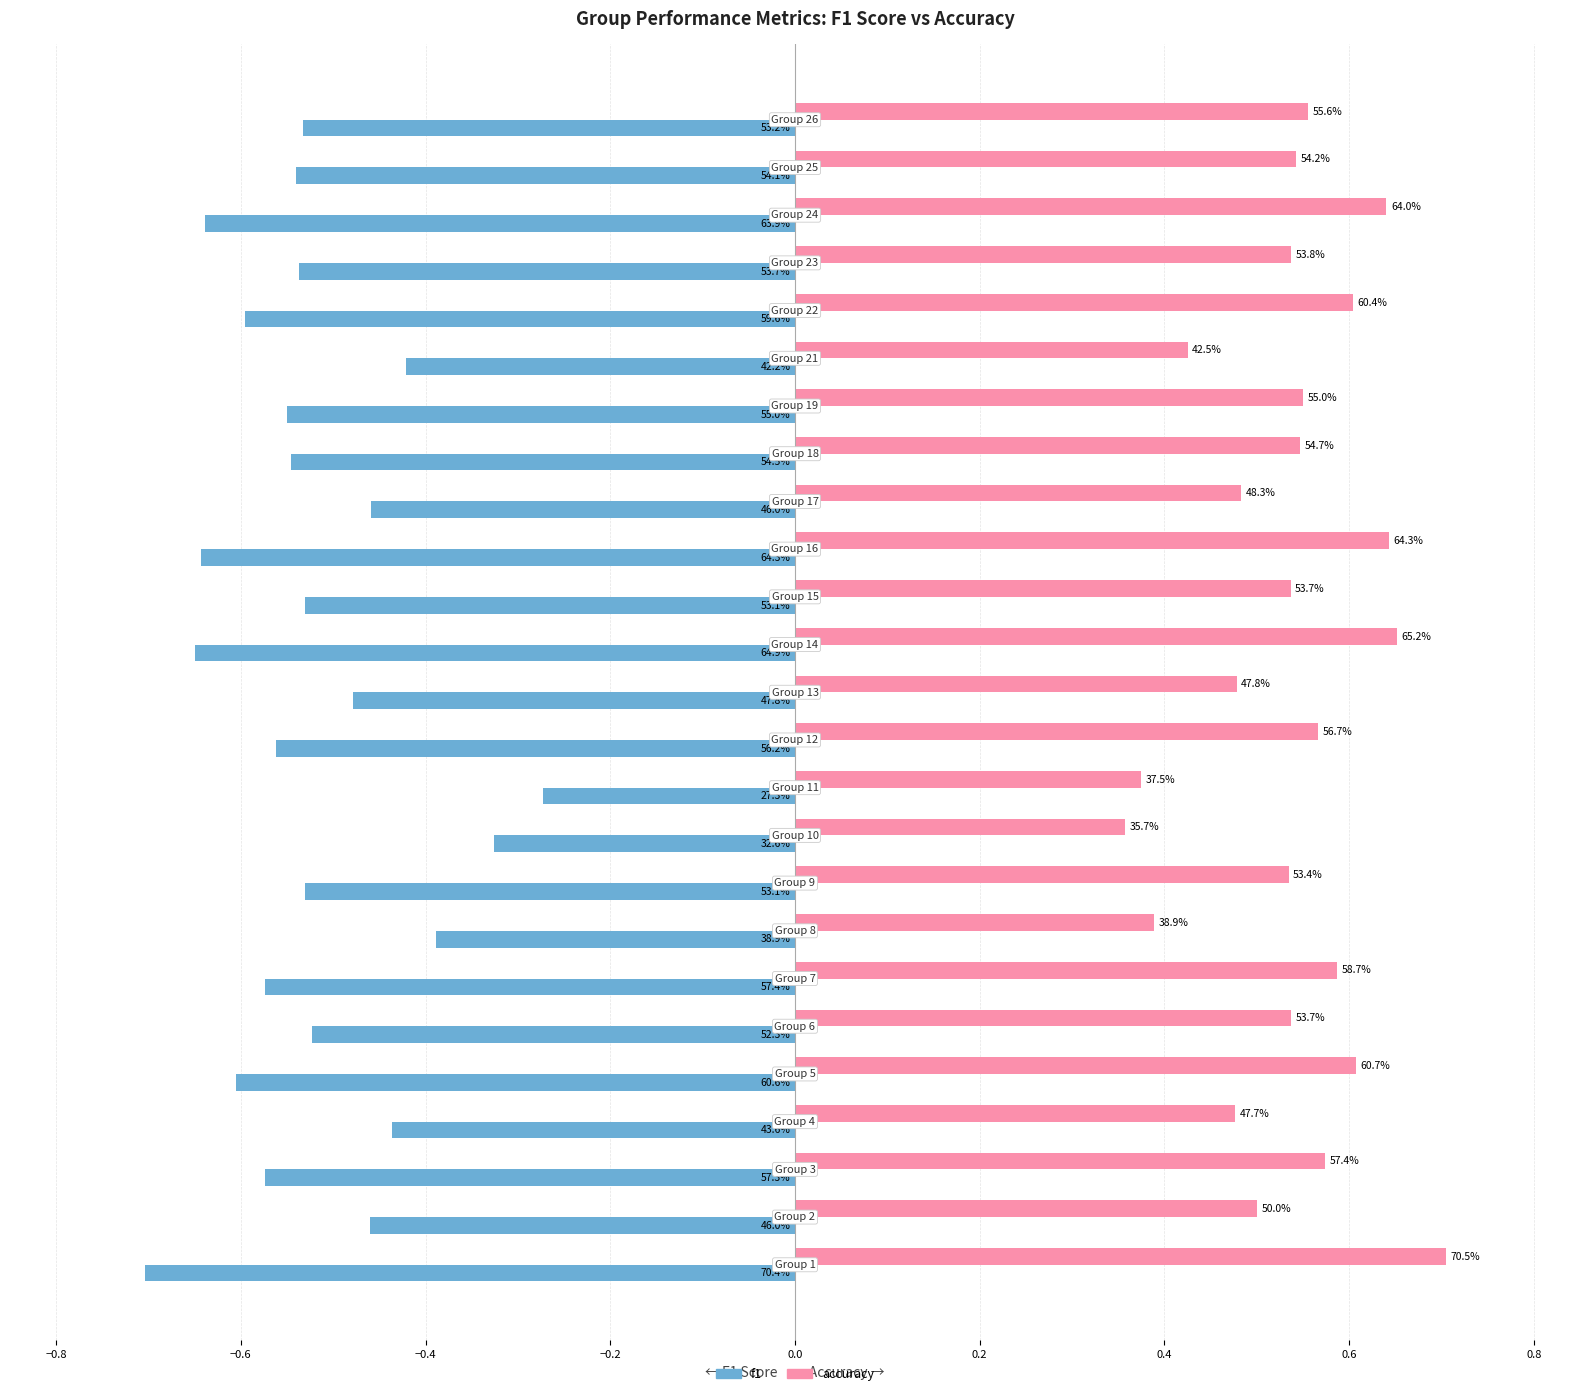

What are all the series names shown in the legend?

f1, accuracy